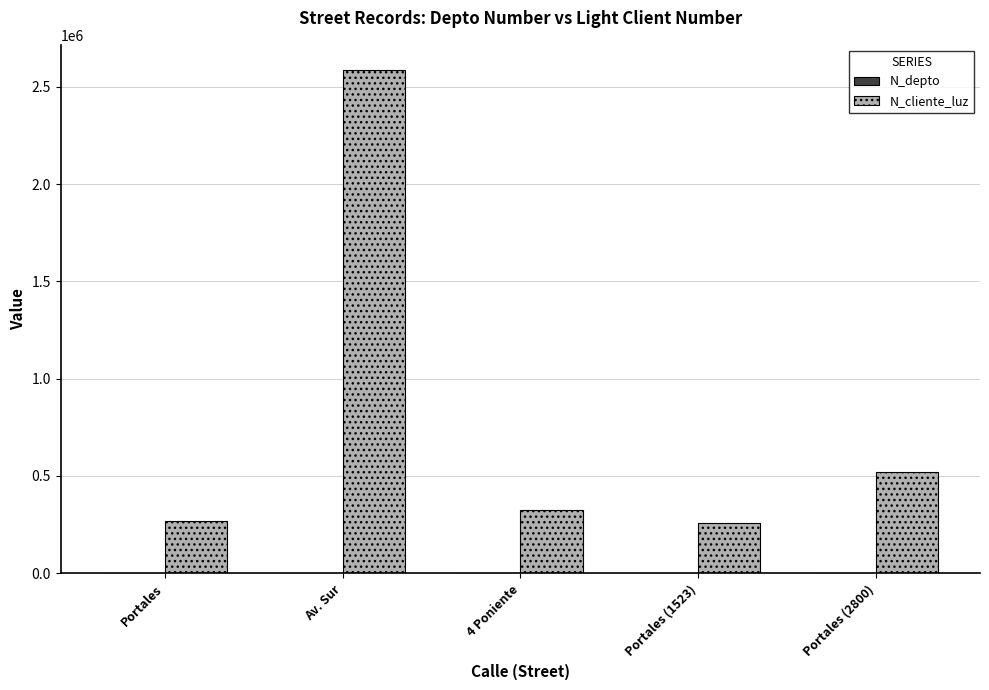

At which label is N_cliente_luz closest to 1422488?

Portales (2800)